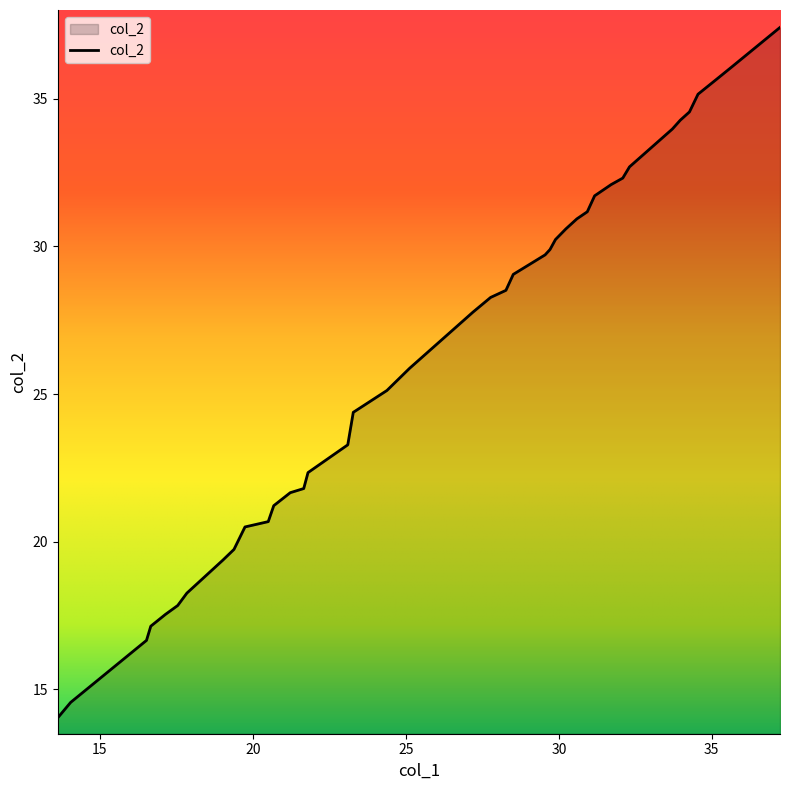

What is the difference between the second highest and minimum values?

22.0